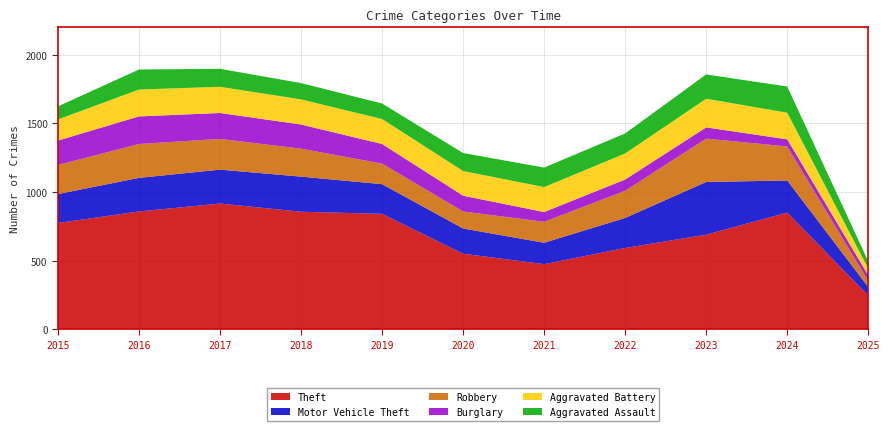

Reading right to left, what are all the values shown in this chart?

Theft: 245	850	689	592	474	550	841	856	916	858	774
Motor Vehicle Theft: 62	234	384	219	156	184	216	256	247	245	211
Robbery: 45	248	316	198	153	124	150	204	224	247	212
Burglary: 41	52	82	82	71	115	143	176	189	201	178
Aggravated Battery: 49	194	209	190	182	180	182	183	191	196	154
Aggravated Assault: 53	191	177	146	142	131	113	119	131	146	95